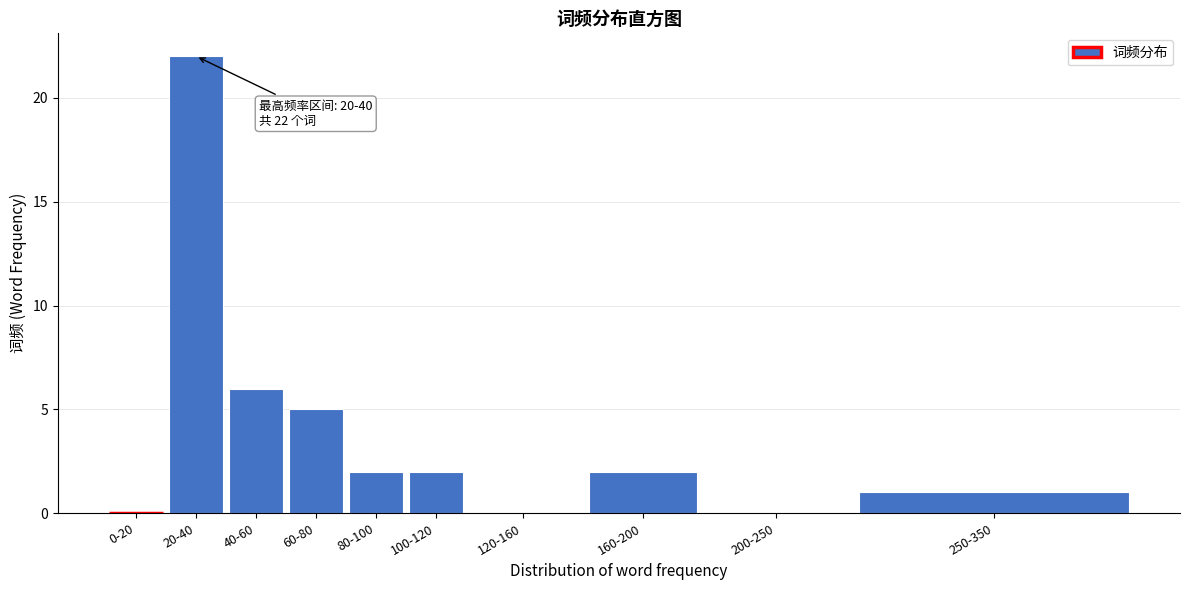

Reading left to right, list all the values displayed in this chart.

0-20=0	20-40=22	40-60=6	60-80=5	80-100=2	100-120=2	120-160=0	160-200=2	200-250=0	250-350=1